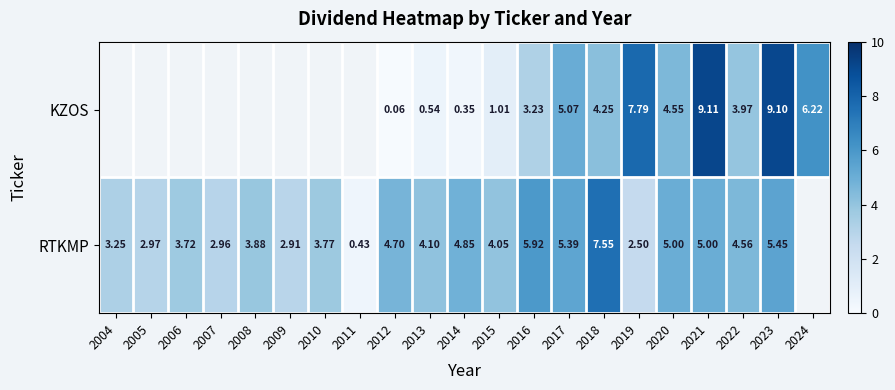

Which label corresponds to the smallest value in the chart?

2012